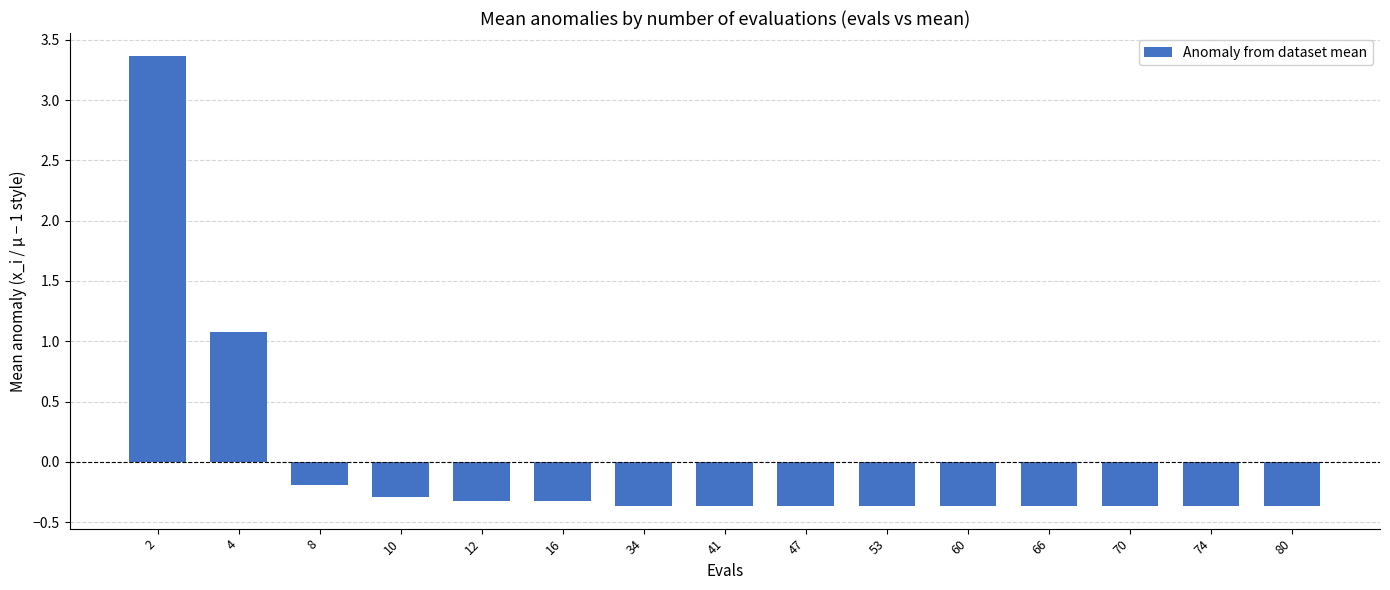

What is the difference between the second highest and second lowest values?

1.4